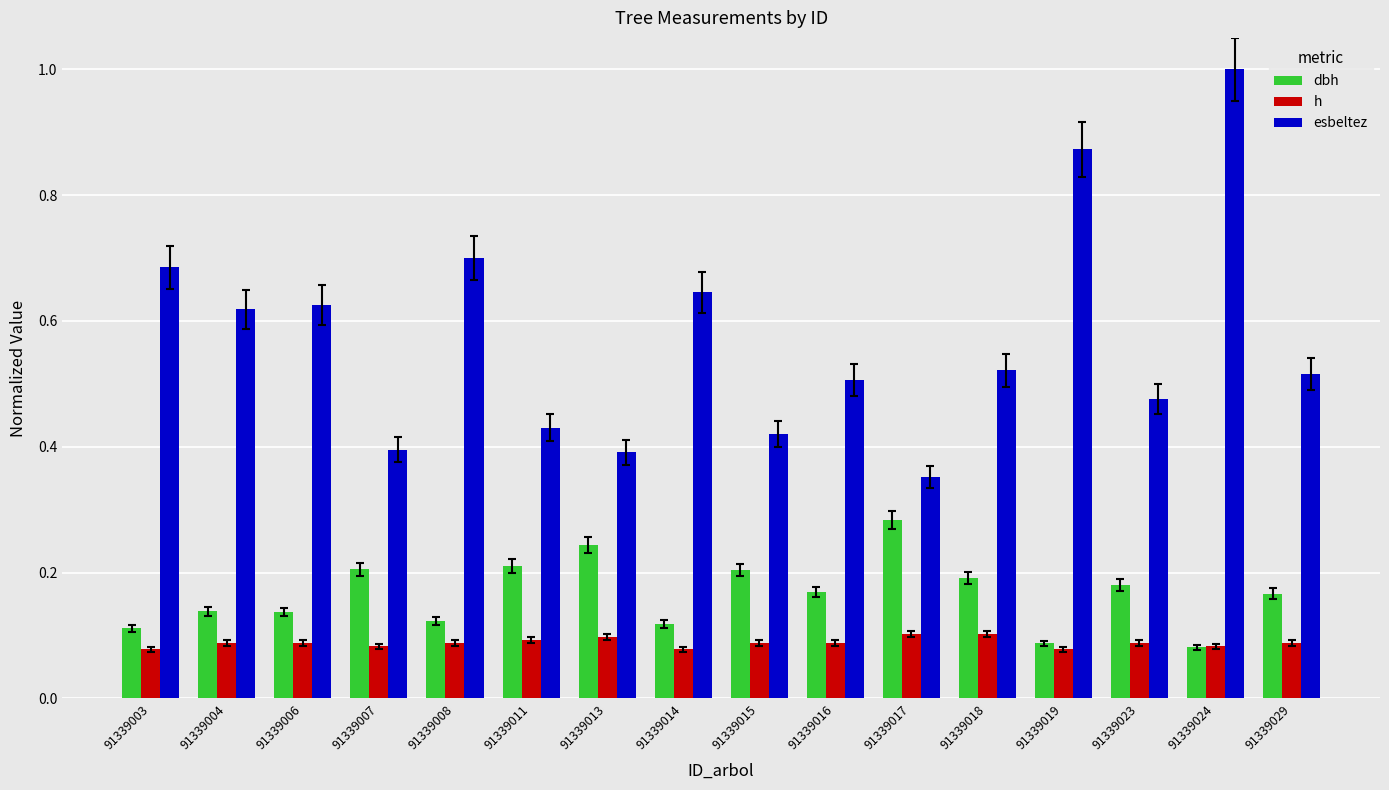

At which category is the sum across all series the highest?

91339024